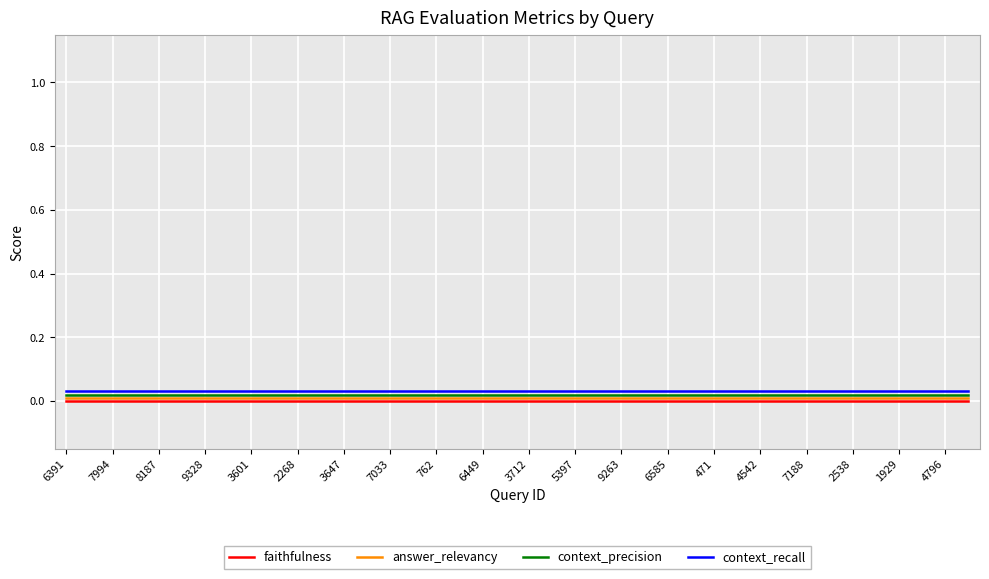

True or false: context_recall and answer_relevancy cross at least once.

False